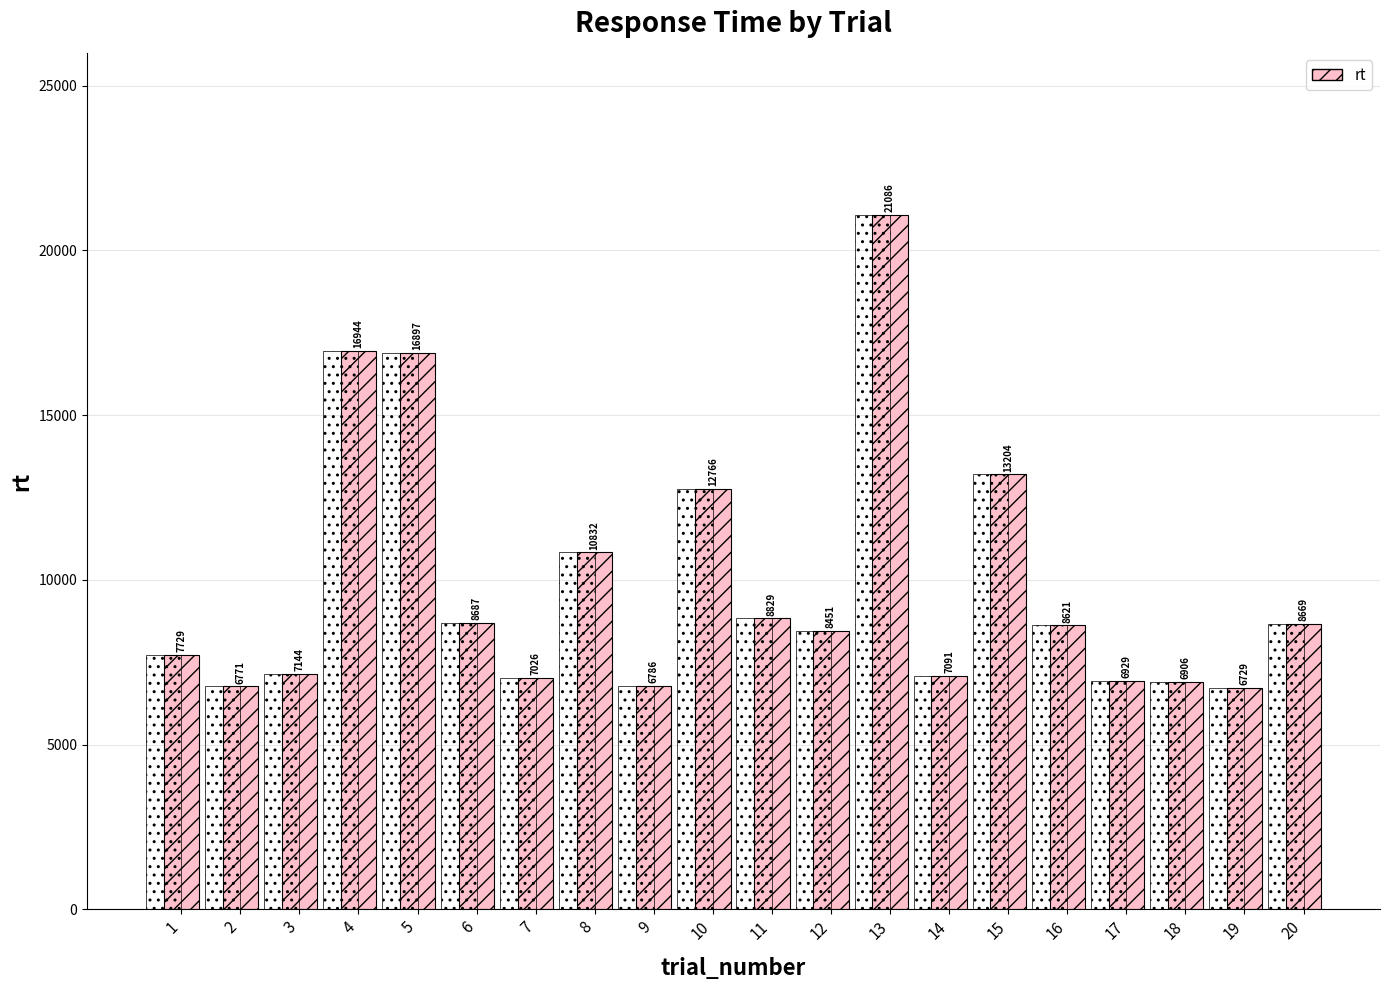

At which category does the chart reach its peak across all series?

13